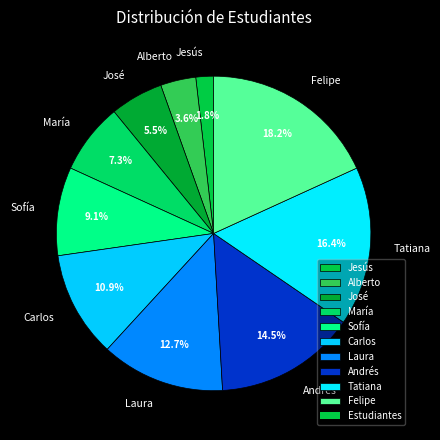

Combined, what portion of the pie is Felipe and Sofía?

27.3%